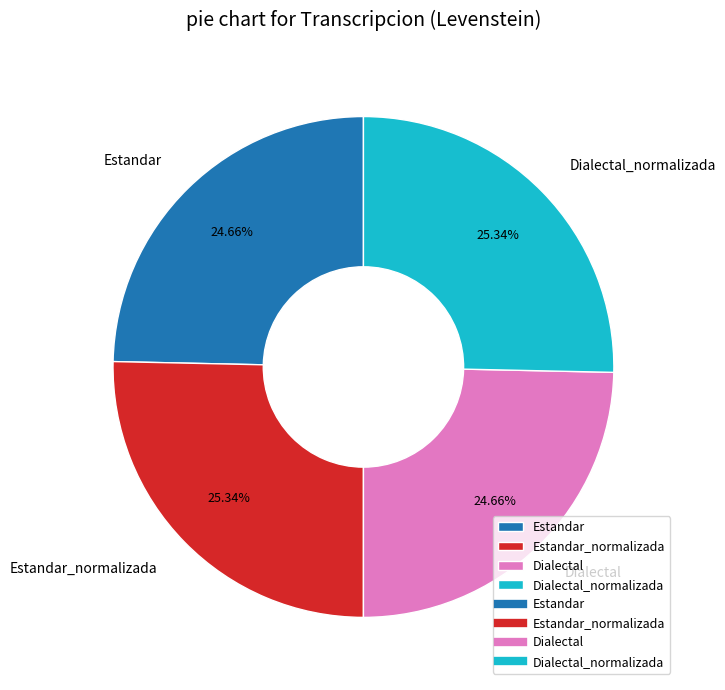

How much of the chart is everything except Estandar_normalizada?

74.7%